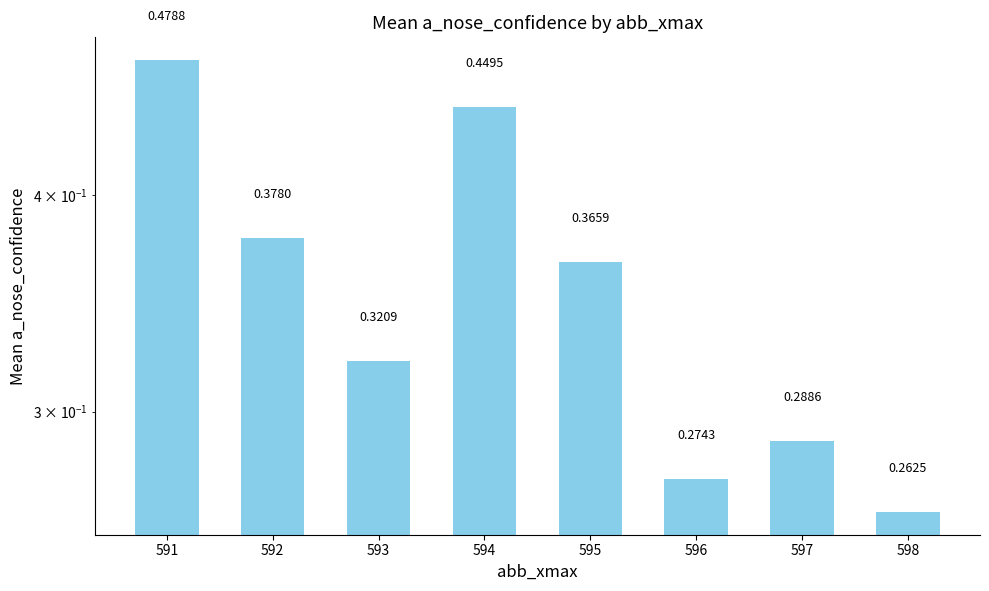

List the labels in order of value, smallest first.

598, 596, 597, 593, 595, 592, 594, 591